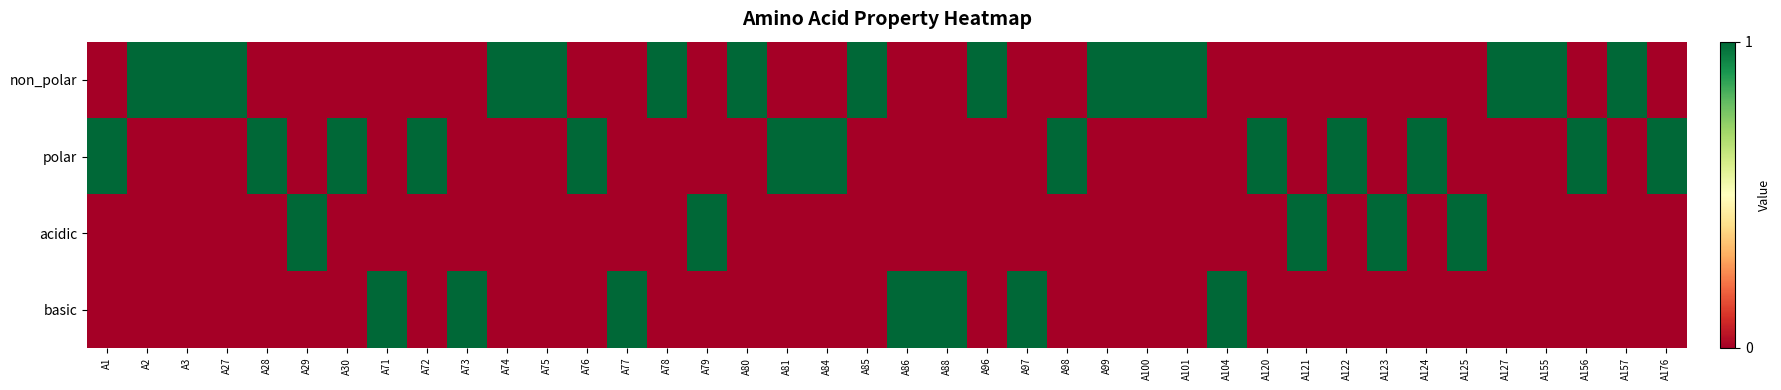

List the series in order of their peak value, lowest first.

non_polar, polar, acidic, basic